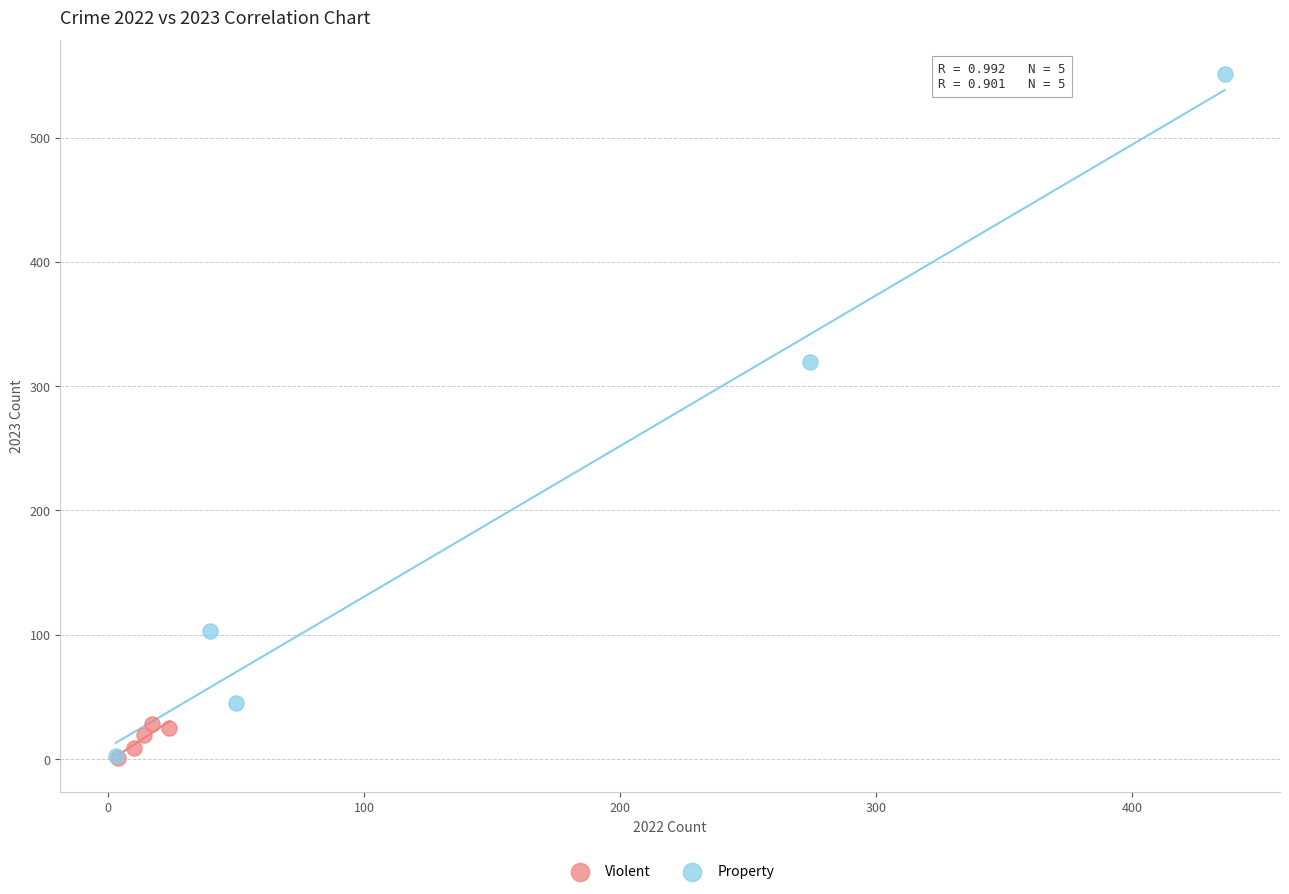

Which series has the largest Y range (max minus min)?

Property